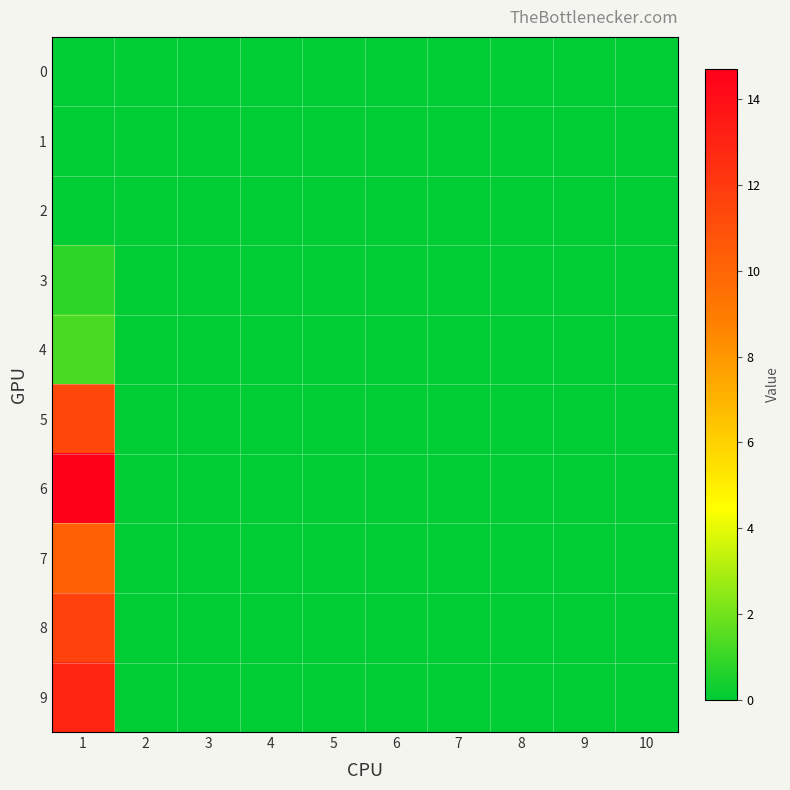

Count the number of categories in the chart.

10